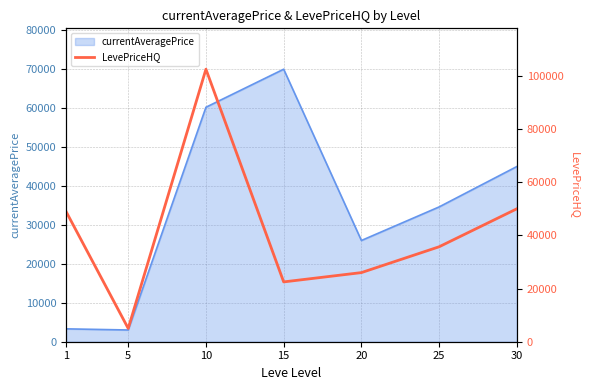

Approximately how many times larger is the value at 30 compared to 25?

1.4